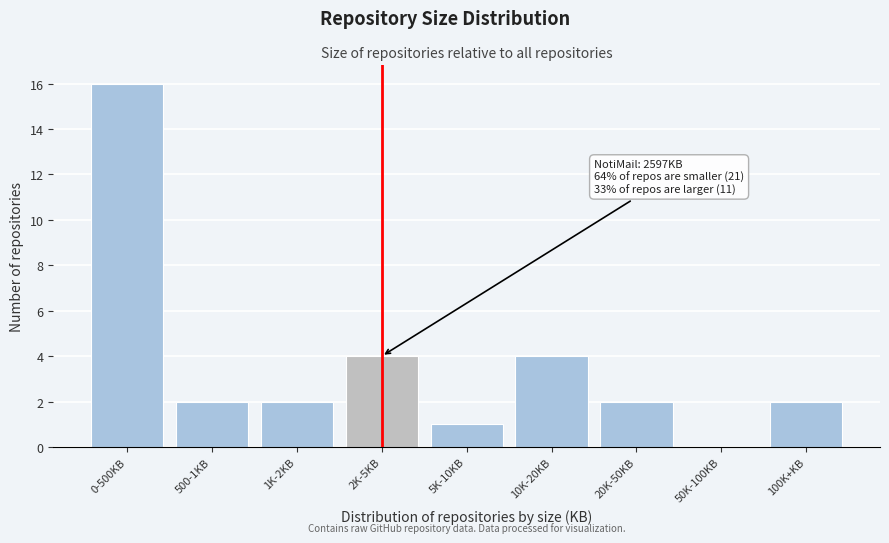

Reading right to left, list all the values displayed in this chart.

100K+KB=2	50K-100KB=0	20K-50KB=2	10K-20KB=4	5K-10KB=1	2K-5KB=4	1K-2KB=2	500-1KB=2	0-500KB=16